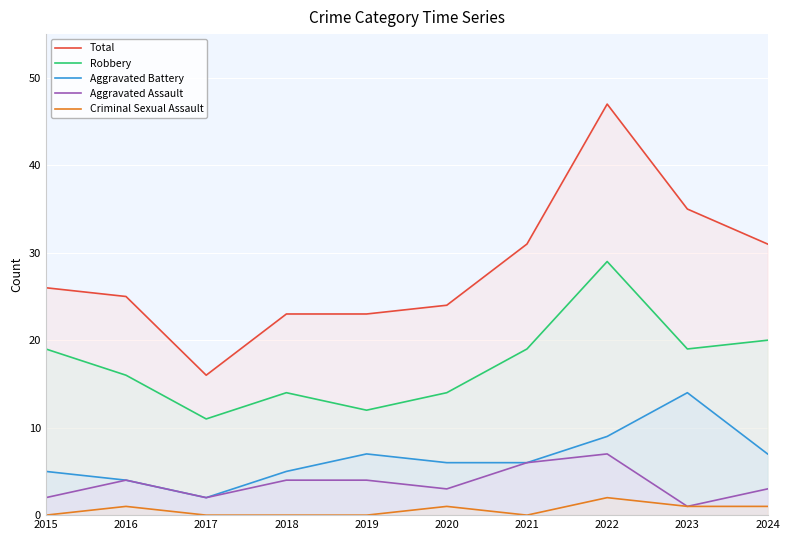

Which category has the lowest value across all series?

2015